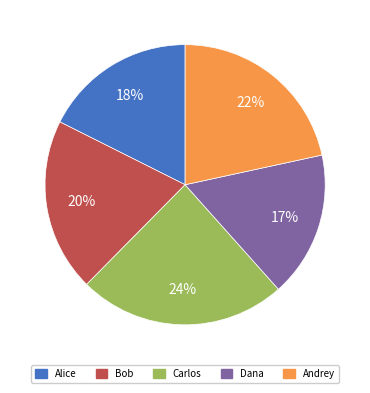

To the nearest percent, what portion does Dana represent?

17%